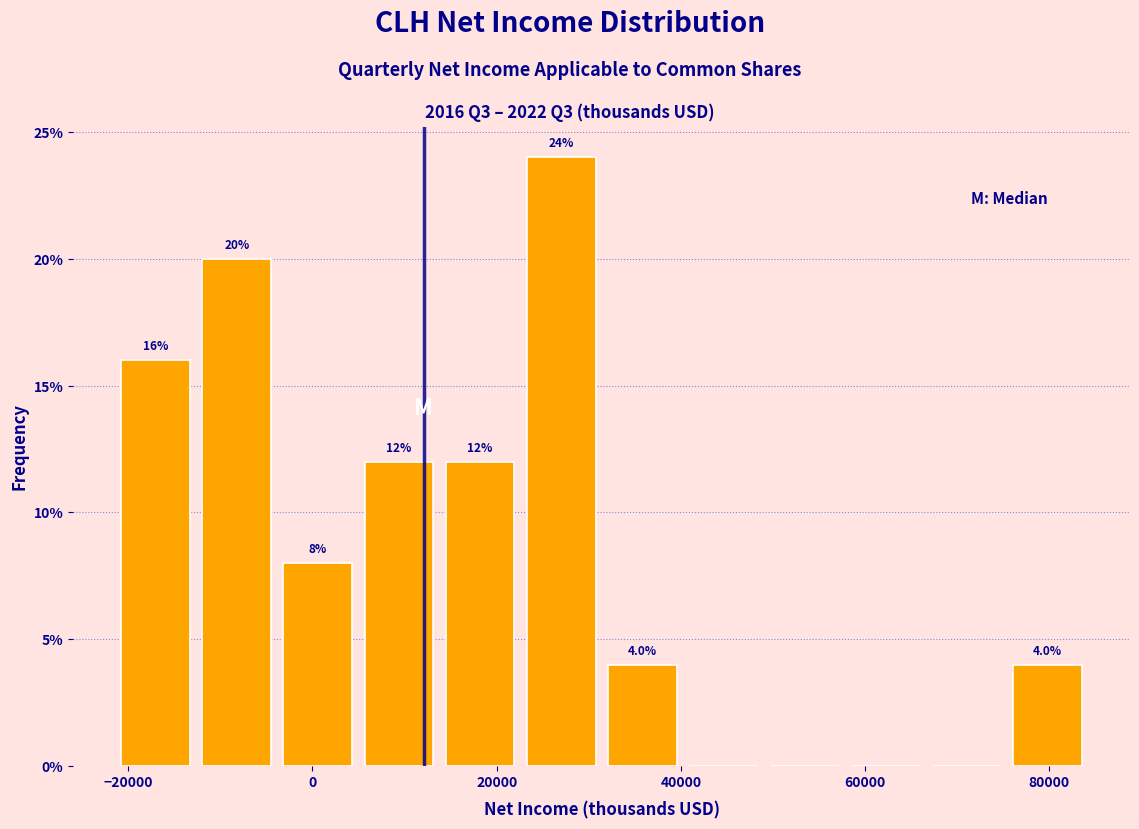

Which range on the x-axis has the tallest bar?

22600 to 31400